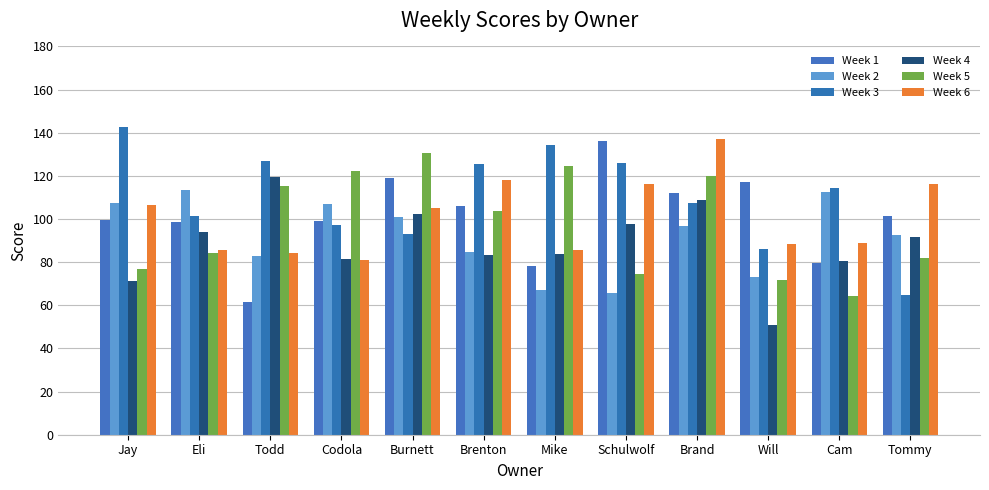

What is the difference between the Week 2 values at Todd and Cam?

29.8